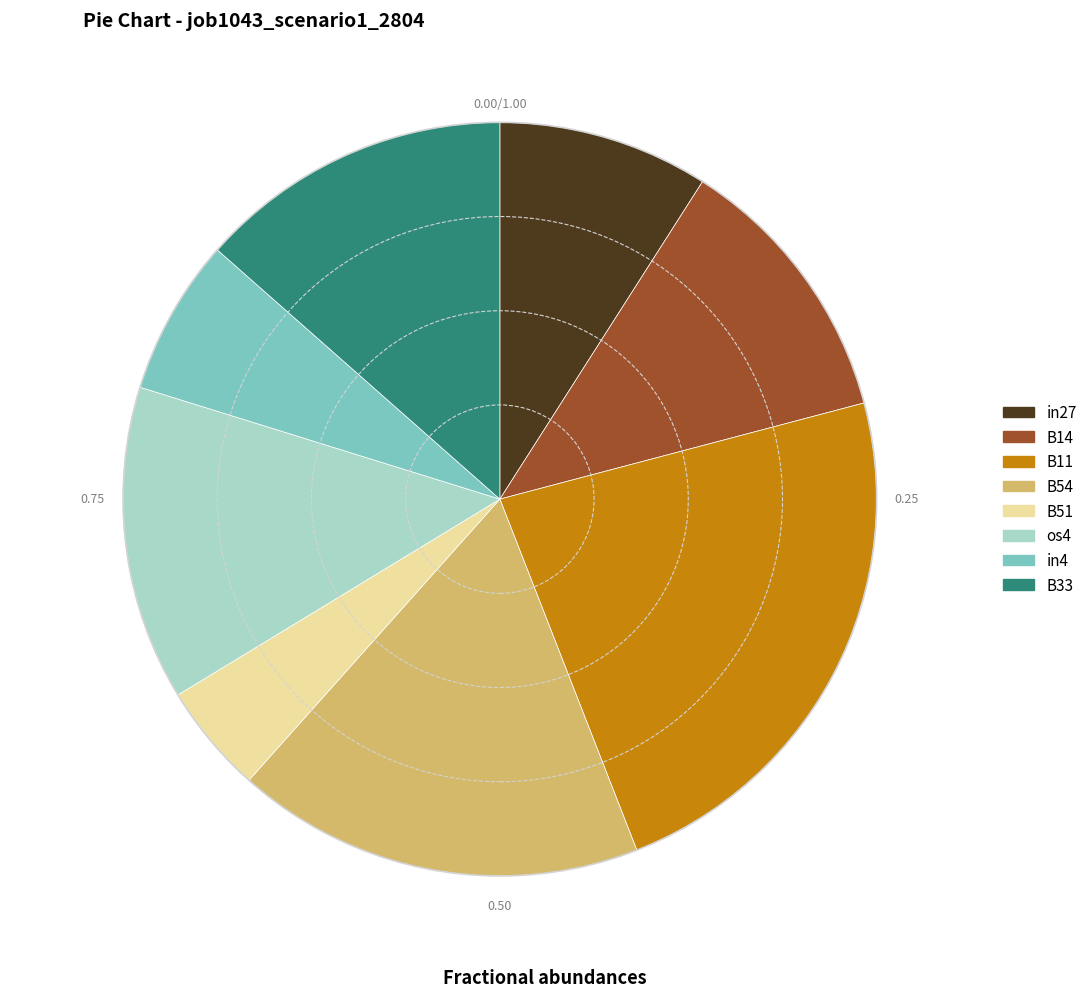

Combined, do in27 and B33 account for over 50%?

No